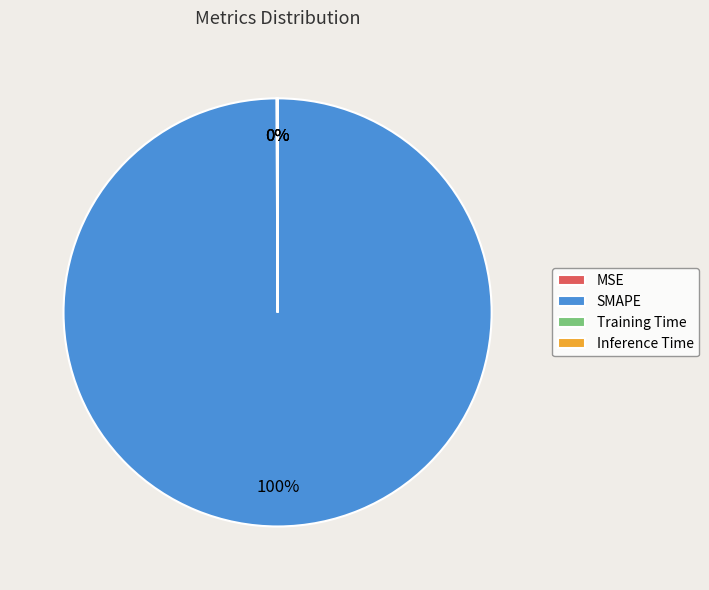

What is the largest slice in the pie chart?

SMAPE